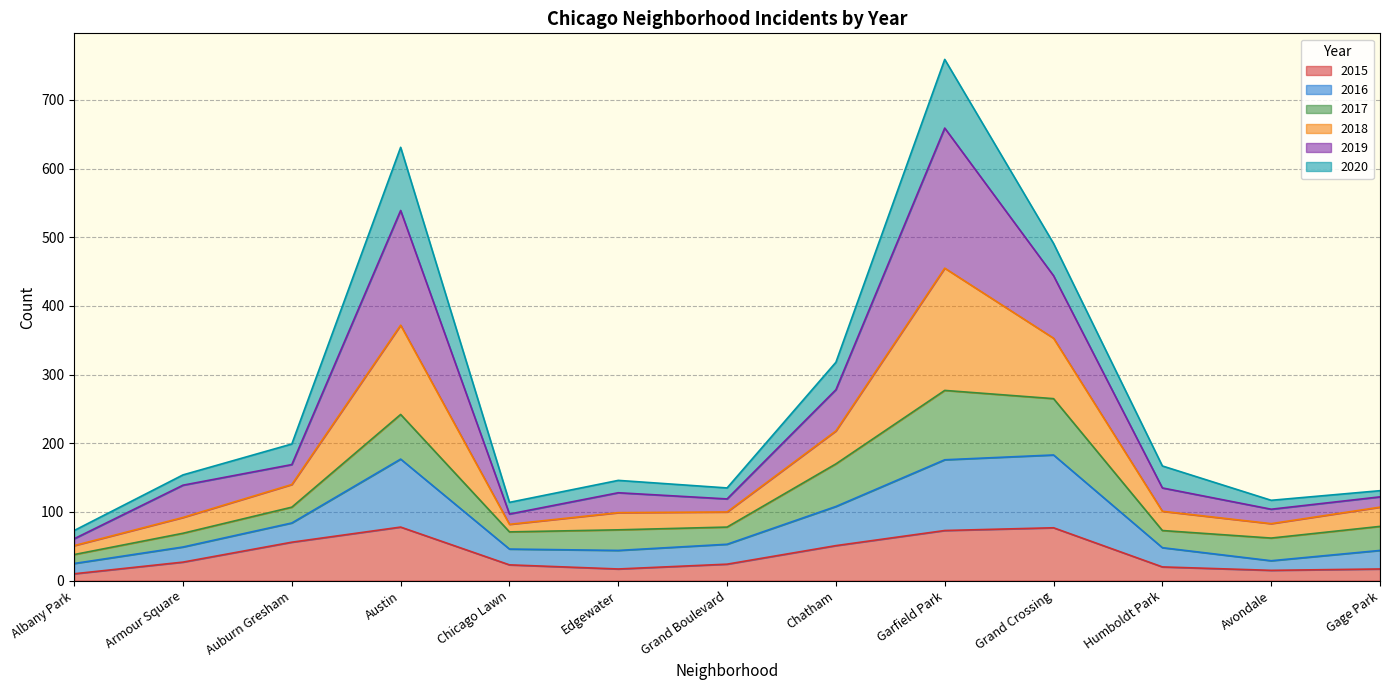

What is the sum of all 2015 values?

488